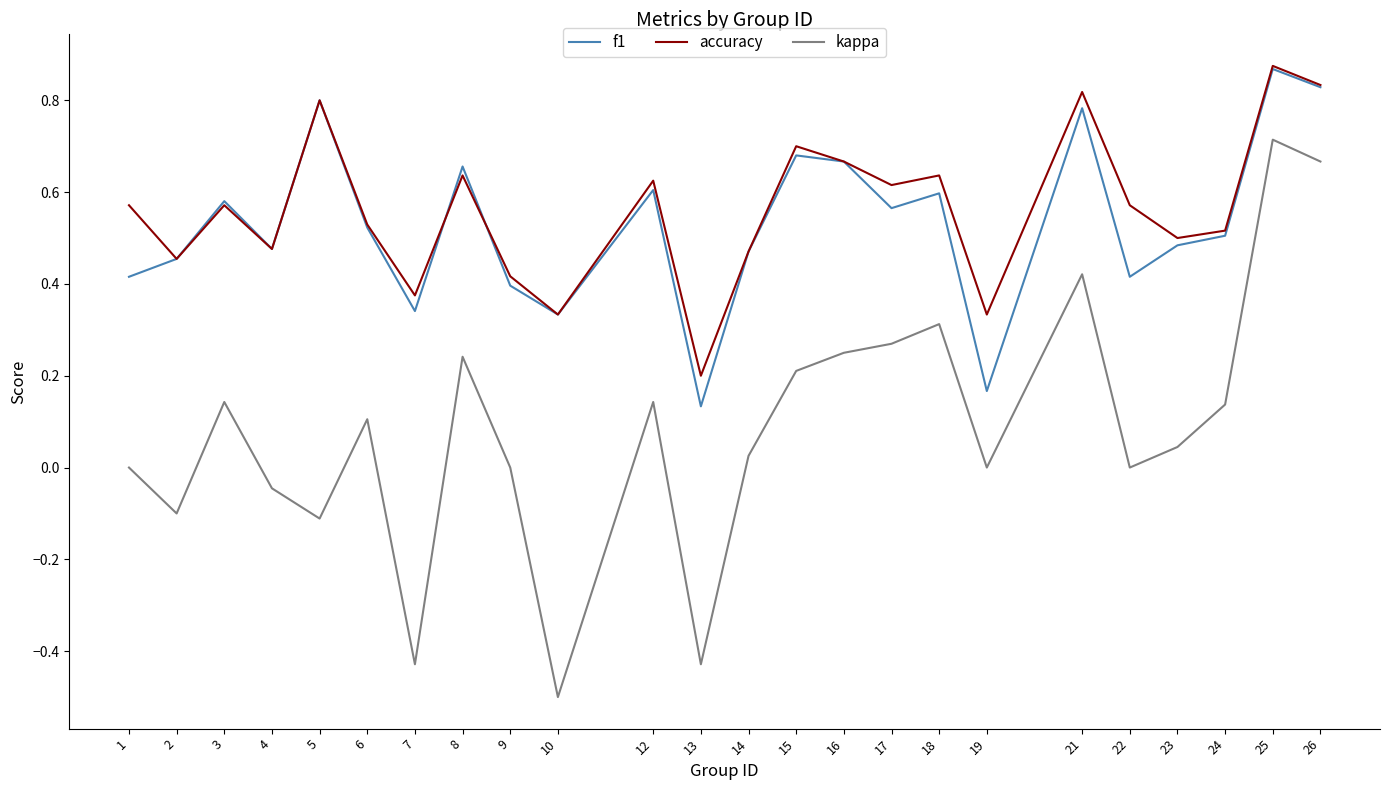

True or false: accuracy and f1 intersect in this chart.

True